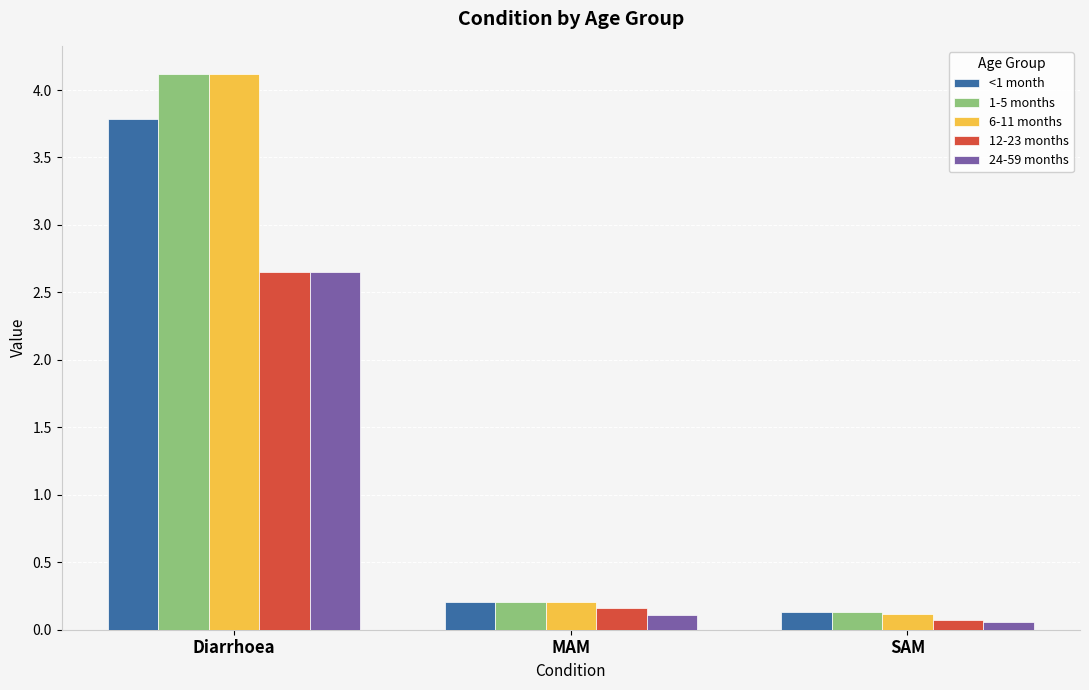

What is the total value across all series at MAM?

0.9